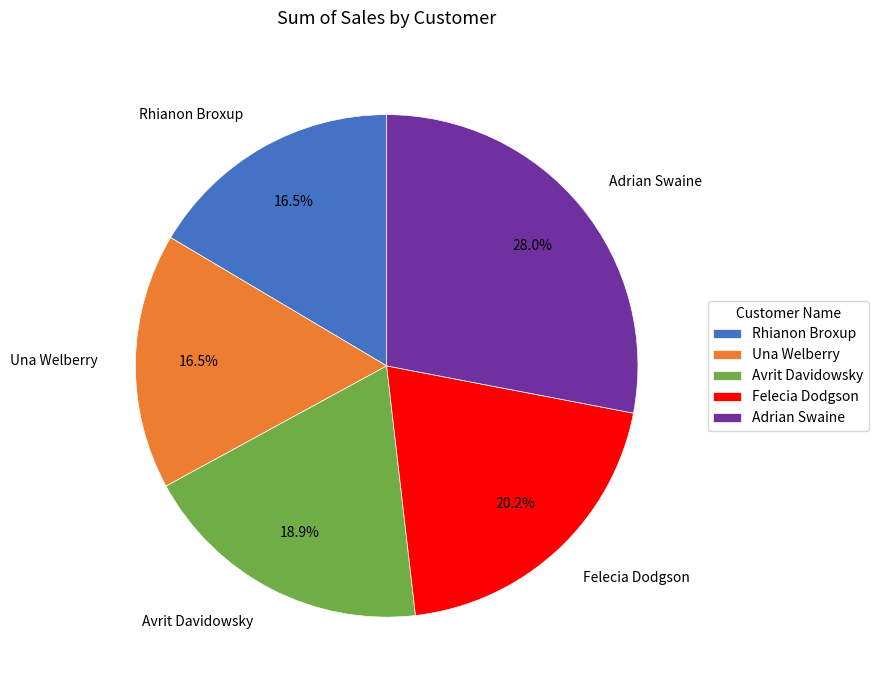

The Felecia Dodgson slice represents 20% of the pie. True or false?

True